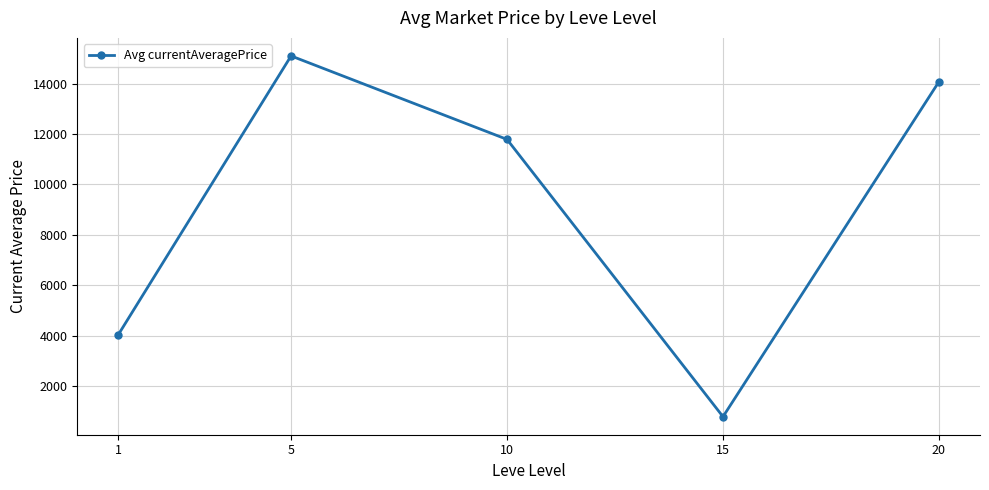

What is the minimum value shown in the chart?

780.5